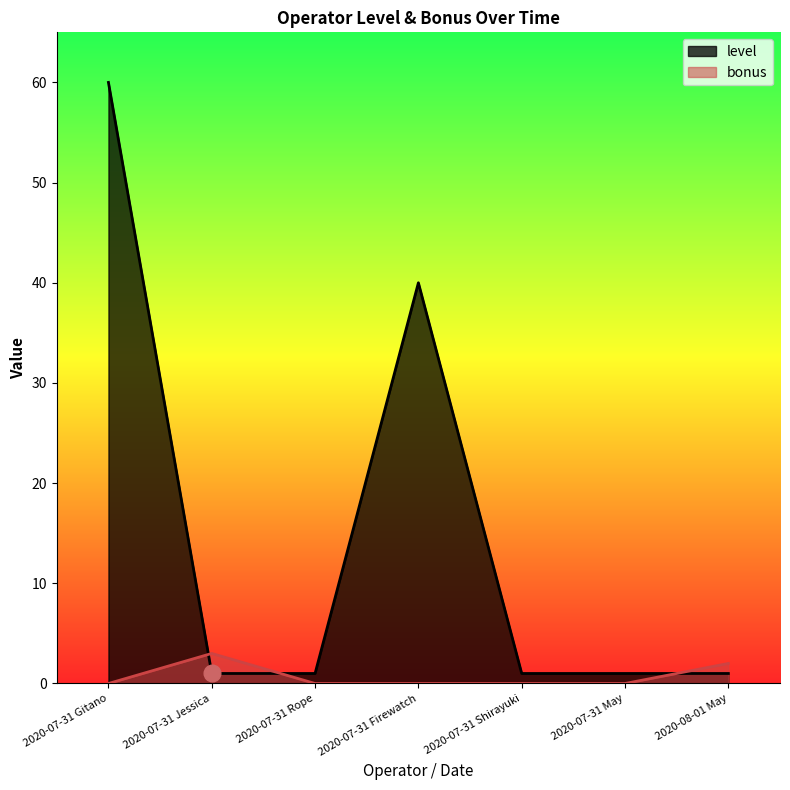

What is the difference between the second highest and minimum values in the bonus series?

2